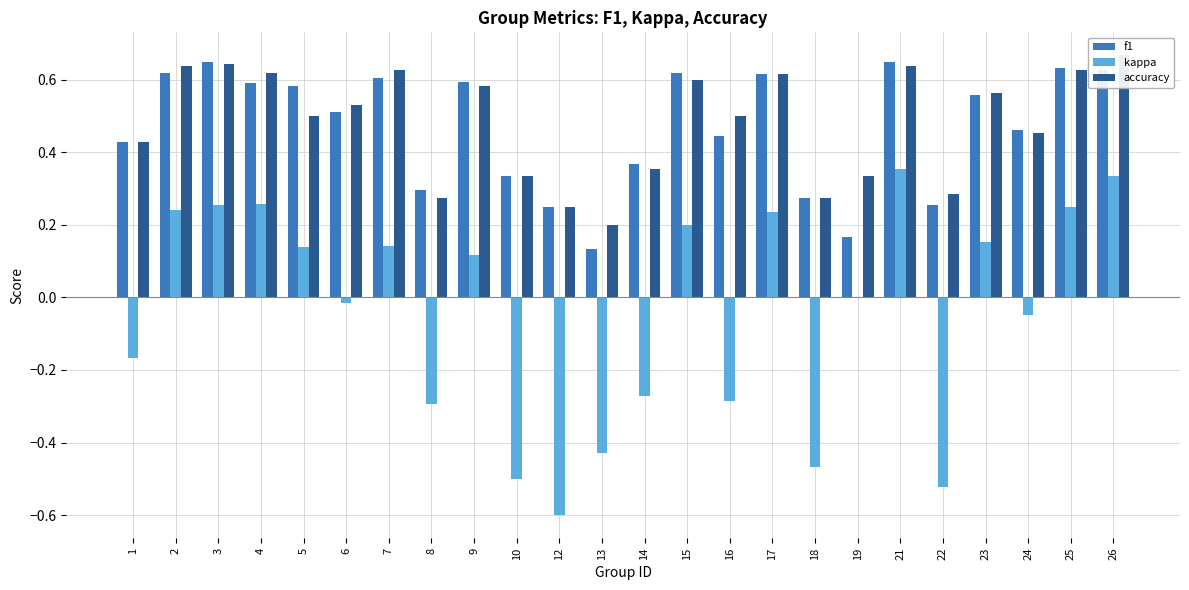

How many data points does each series have?

24